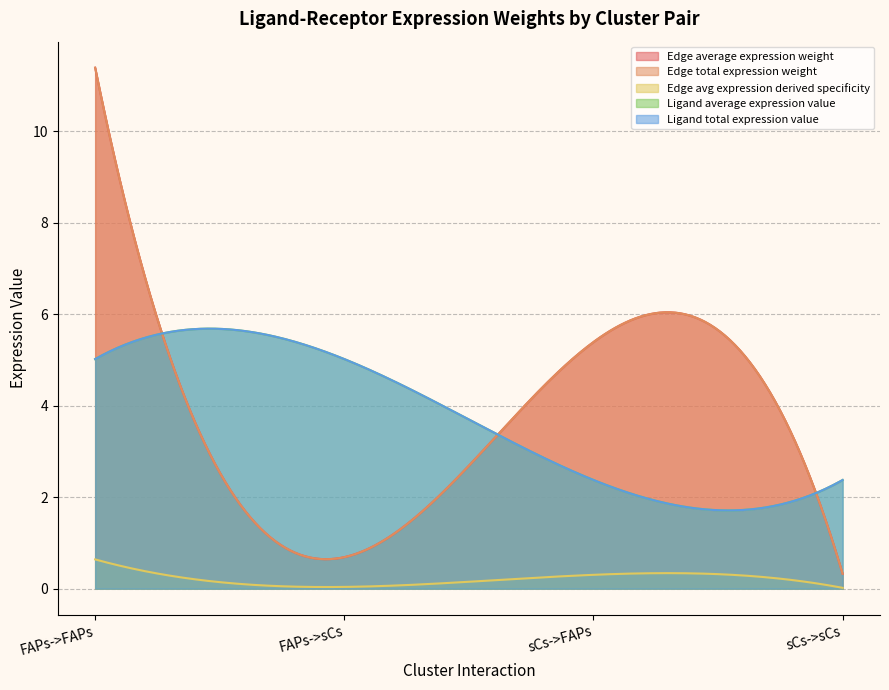

What value does the Ligand total expression value series have at sCs->FAPs?

2.4